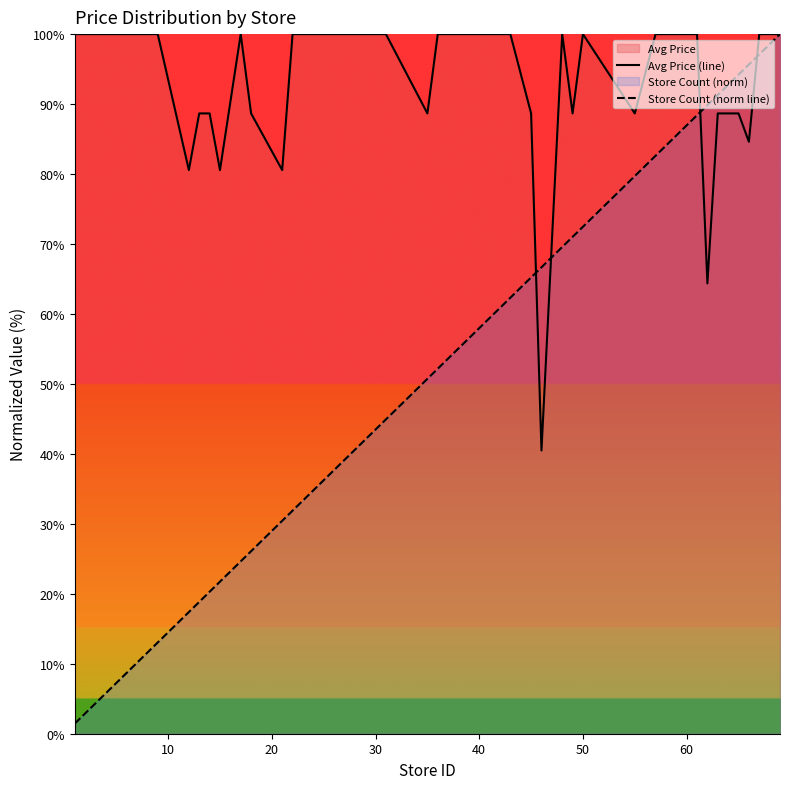

True or false: Avg Price (line) and Store Count (norm line) intersect in this chart.

True